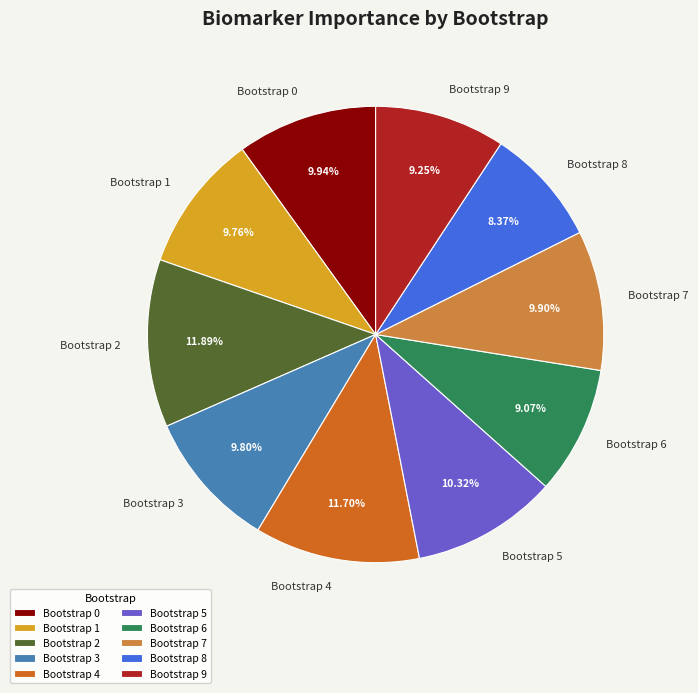

To the nearest percent, what is the combined percentage of Bootstrap 1 and Bootstrap 0?

20%